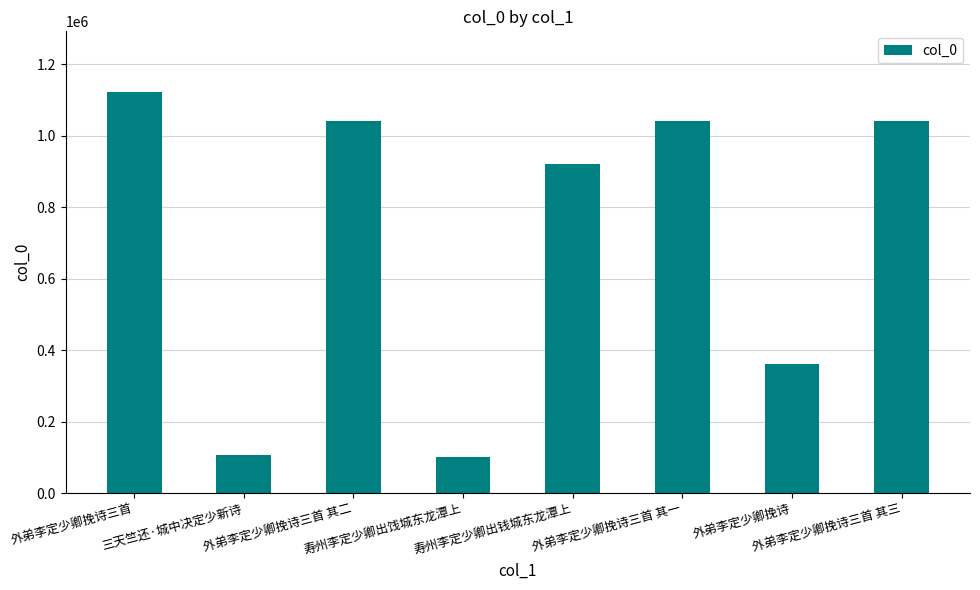

At which category does the chart reach its peak across all series?

外弟李定少卿挽诗三首